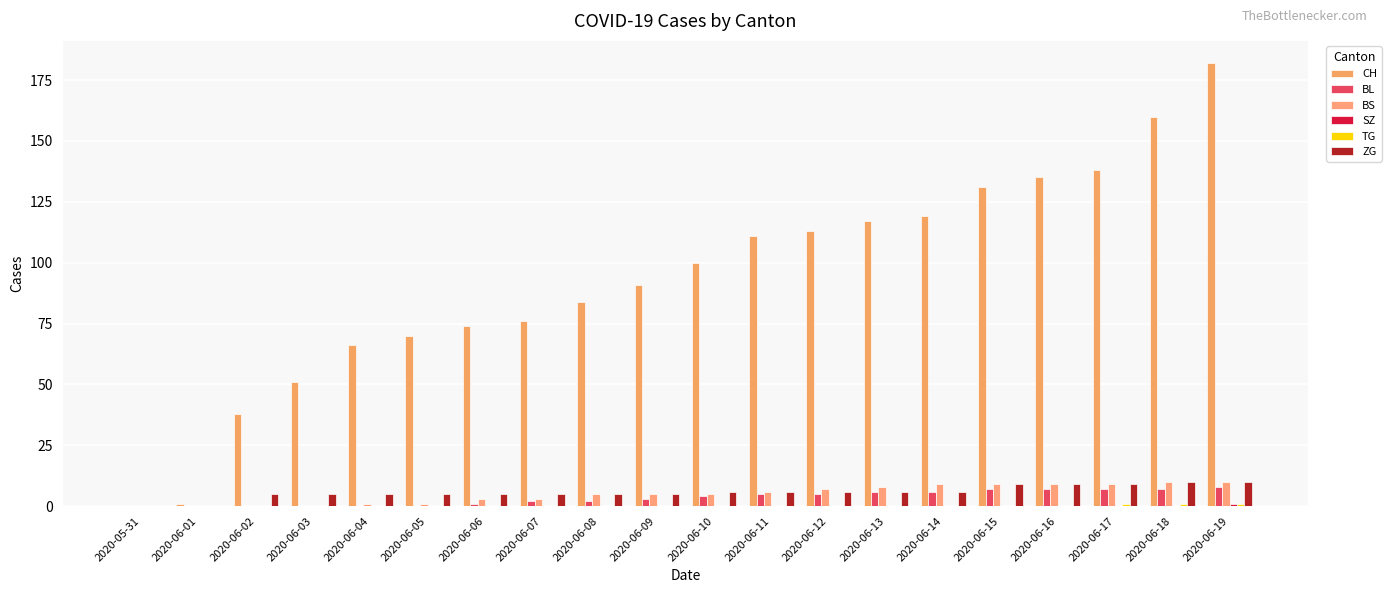

Count the BS values in the range 1 to 9.

14